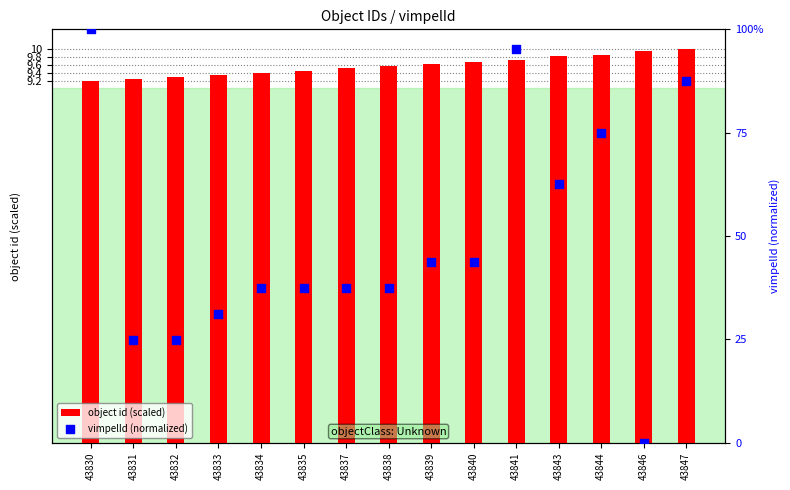

What is the total value across all series at 43838?

47.1